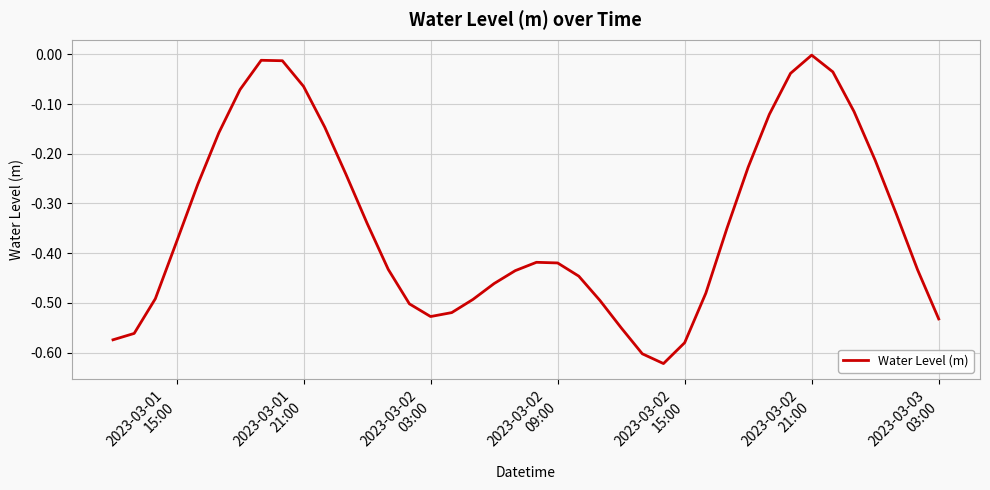

Does the chart display data point markers on the line(s)?

No